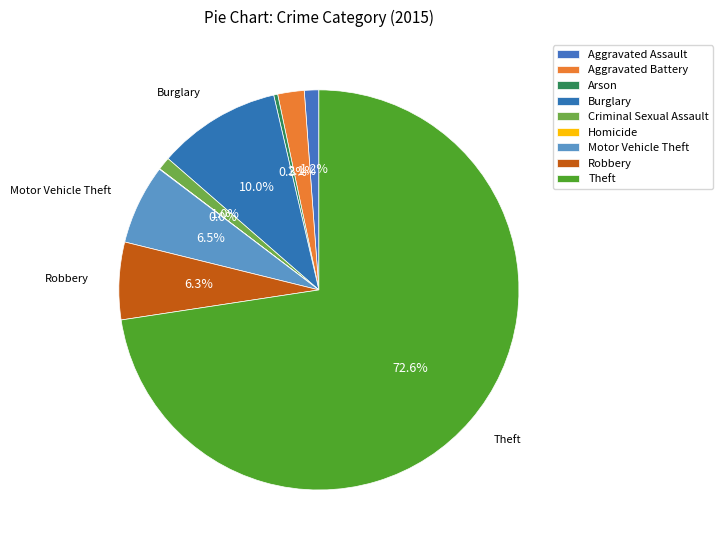

What is the change in value from Aggravated Assault to Theft?

+1770